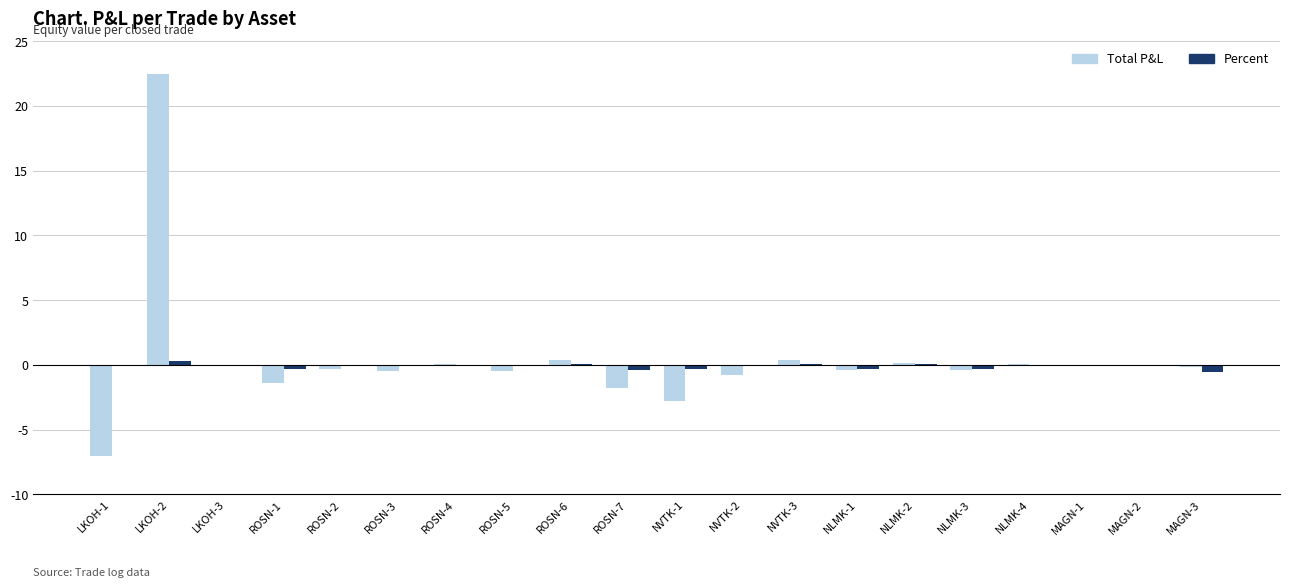

How many data points does each series have?

20